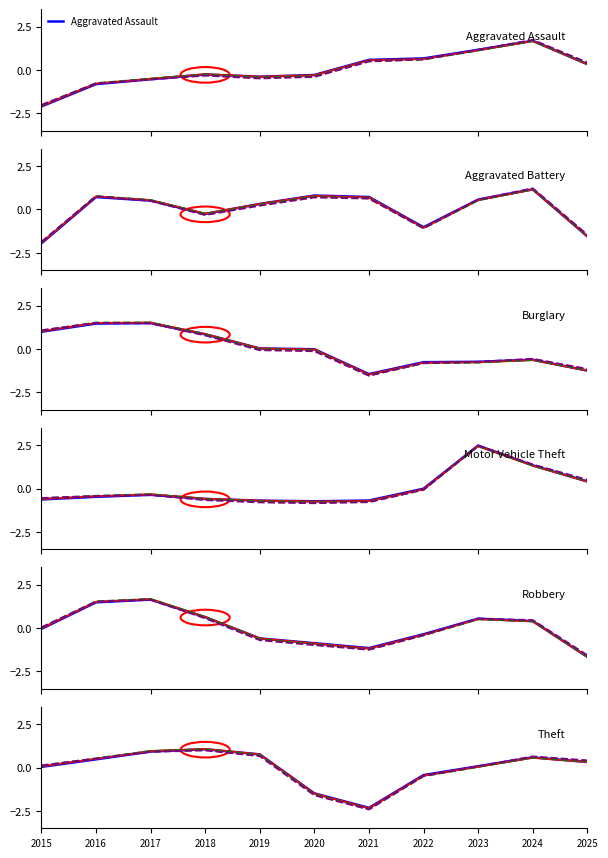

What is the maximum value for Motor Vehicle Theft?

2.5